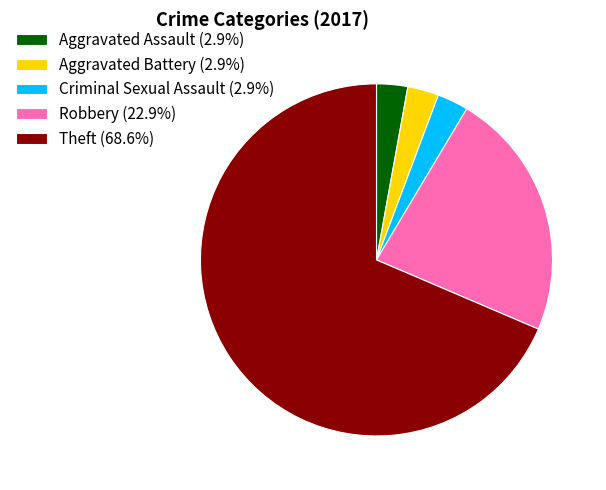

Combined, do Theft (68.6%) and Robbery (22.9%) account for over 50%?

Yes